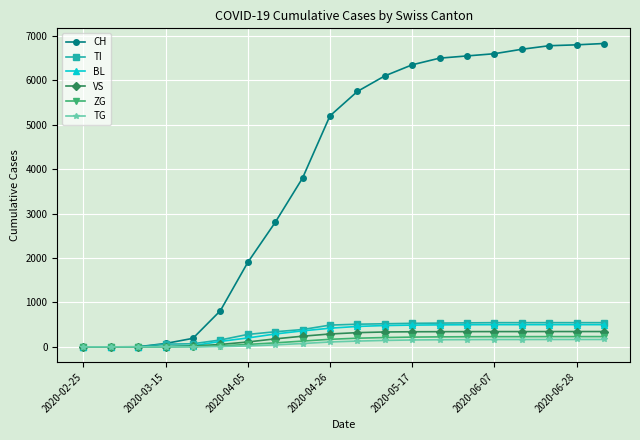

Does the chart display data point markers on the line(s)?

Yes